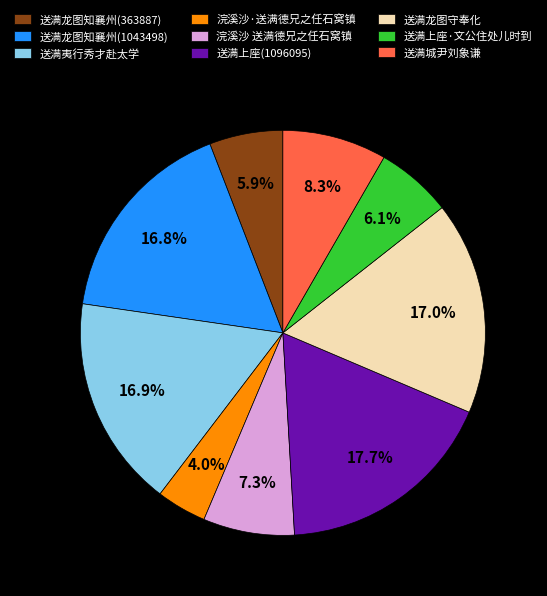

Is 浣溪沙·送满德兄之任石窝镇 the majority of the pie?

No